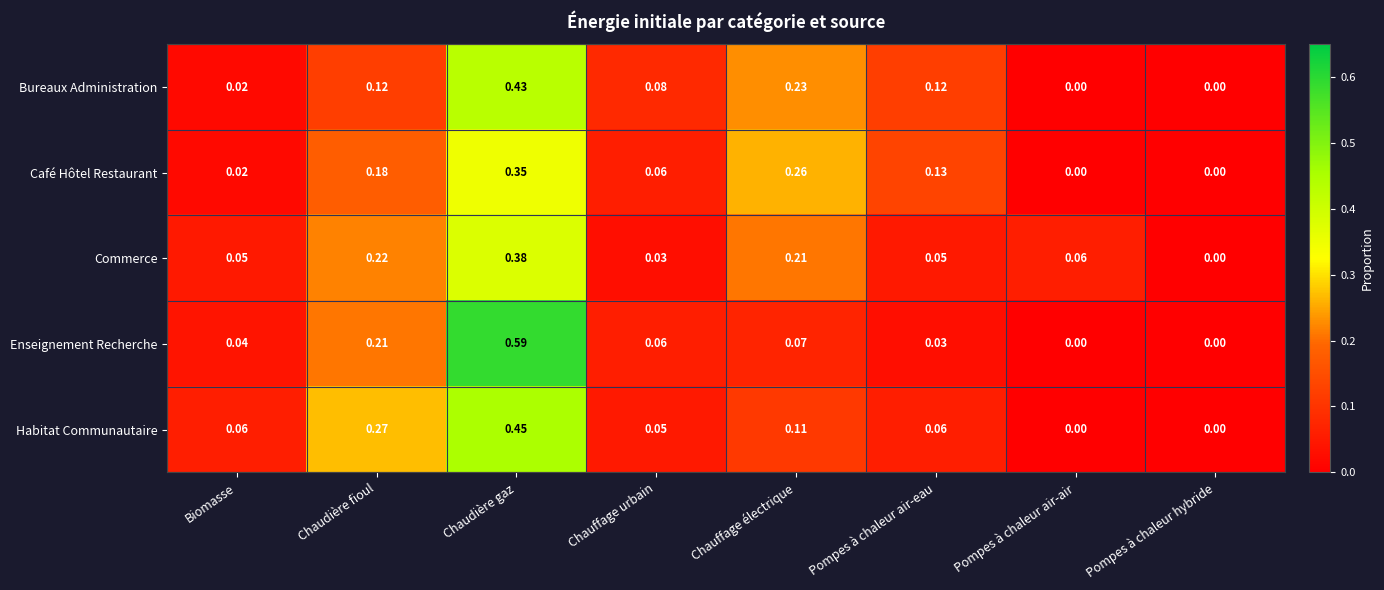

Rank the series by their maximum value, from lowest to highest.

Café Hôtel Restaurant, Commerce, Bureaux Administration, Habitat Communautaire, Enseignement Recherche